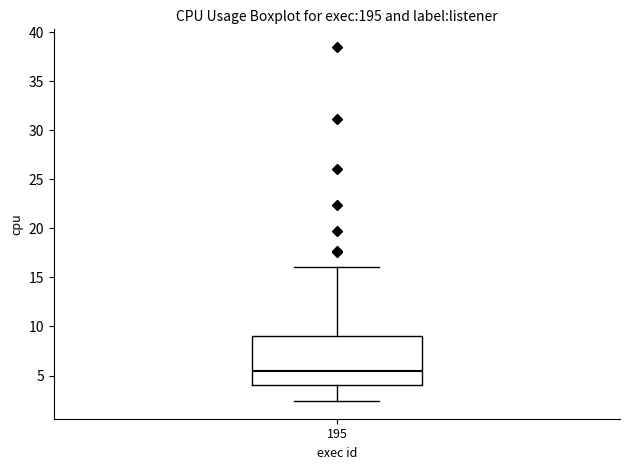

Read this box plot against the y-axis: the position of the median line, the range covered by the box, and the ends of both whiskers. The values are not printed on the chart, so give them approximately, as read against the axis.

median 5.5, box 4.0 to 9.0, whiskers 2.5 to 16.0